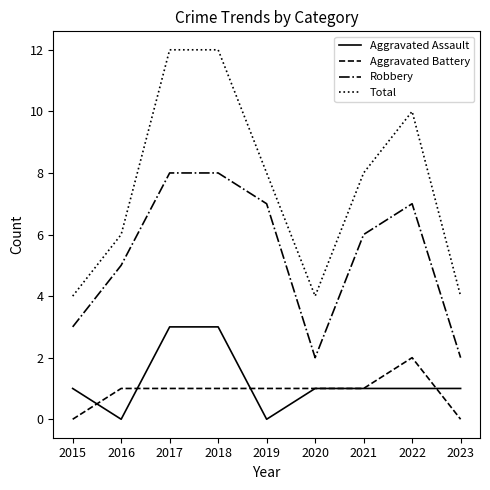

True or false: Aggravated Battery and Robbery intersect in this chart.

False